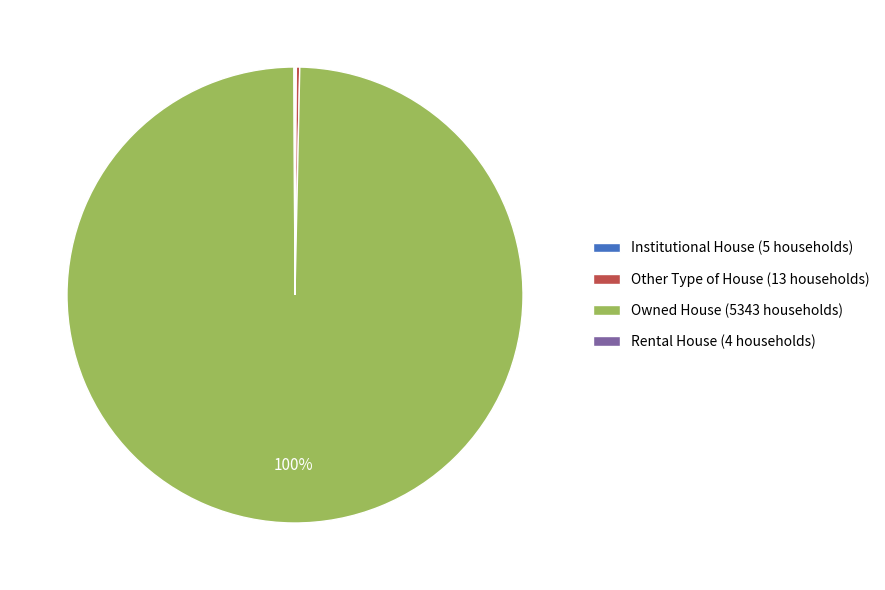

Does any single category account for the majority?

Yes